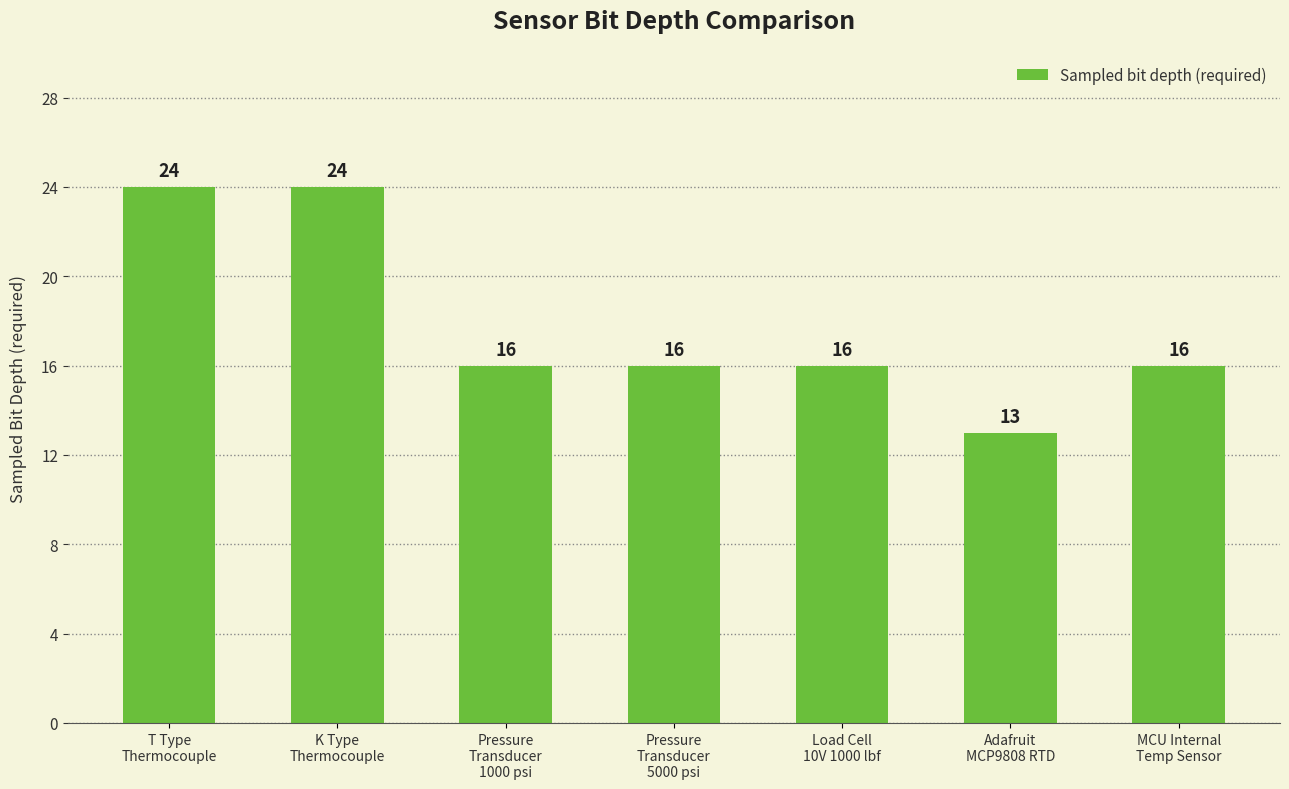

What is the difference between the second highest and second lowest values?

8